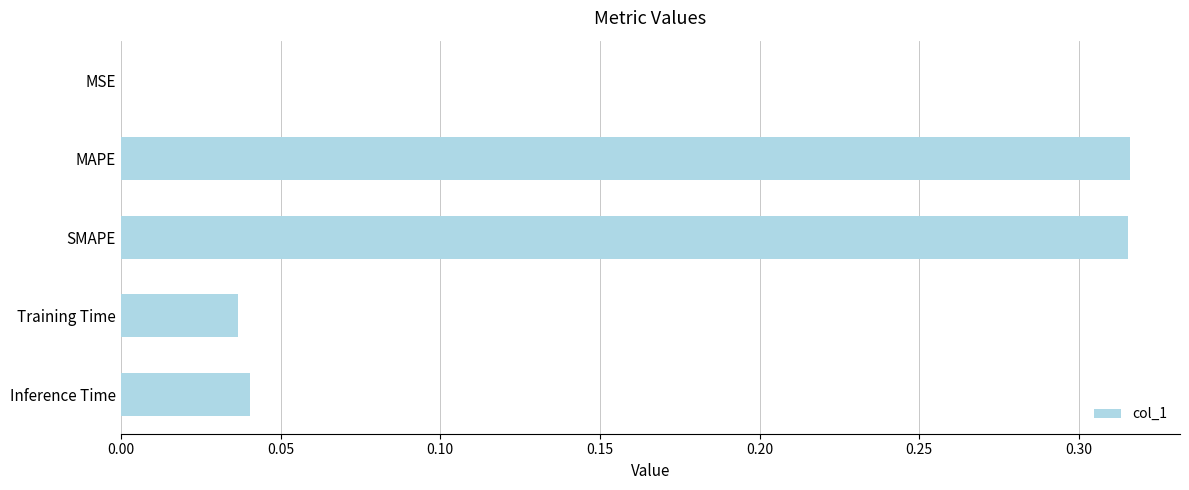

What is the sum of the values at SMAPE and Inference Time?

0.4